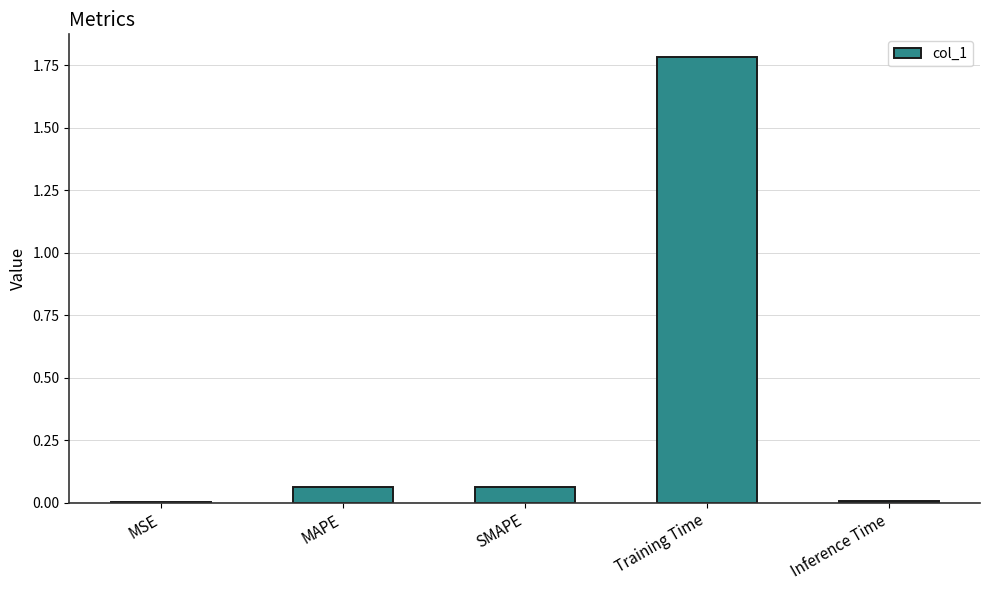

What is the change in value from Training Time to Inference Time?

-1.8